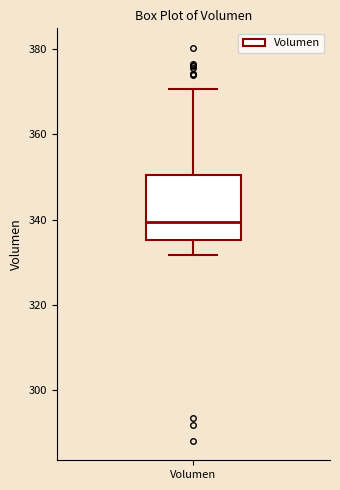

Read this box plot against the y-axis: the position of the median line, the range covered by the box, and the ends of both whiskers. The values are not printed on the chart, so give them approximately, as read against the axis.

median 340, box 336 to 350, whiskers 332 to 370